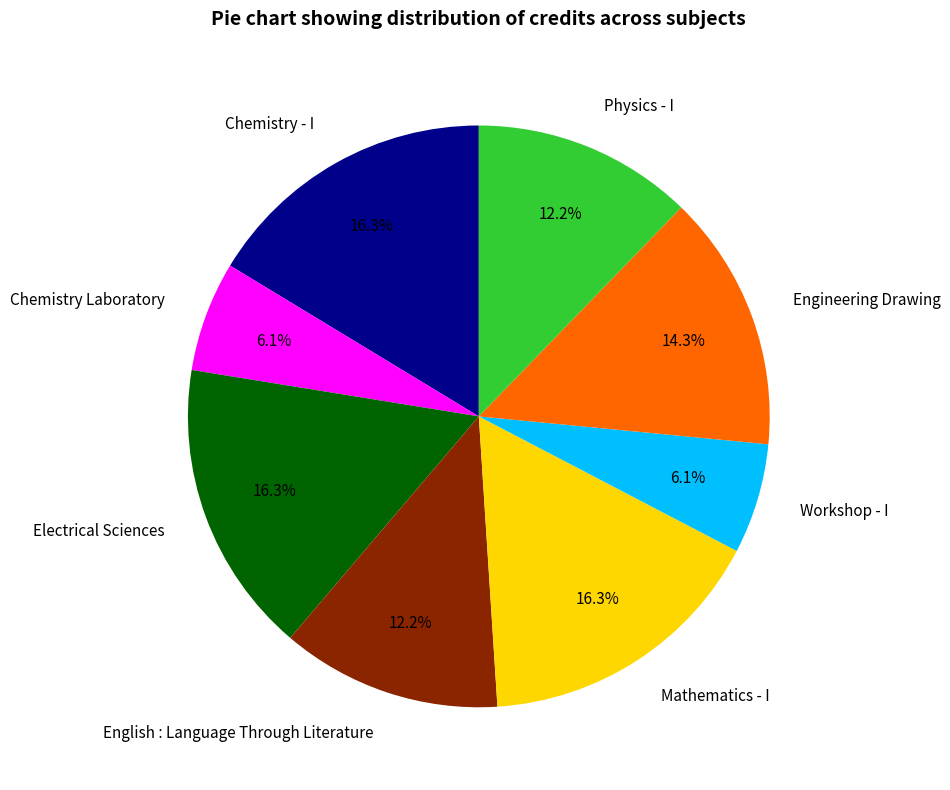

To the nearest percent, what percentage of the pie is Chemistry Laboratory?

6%